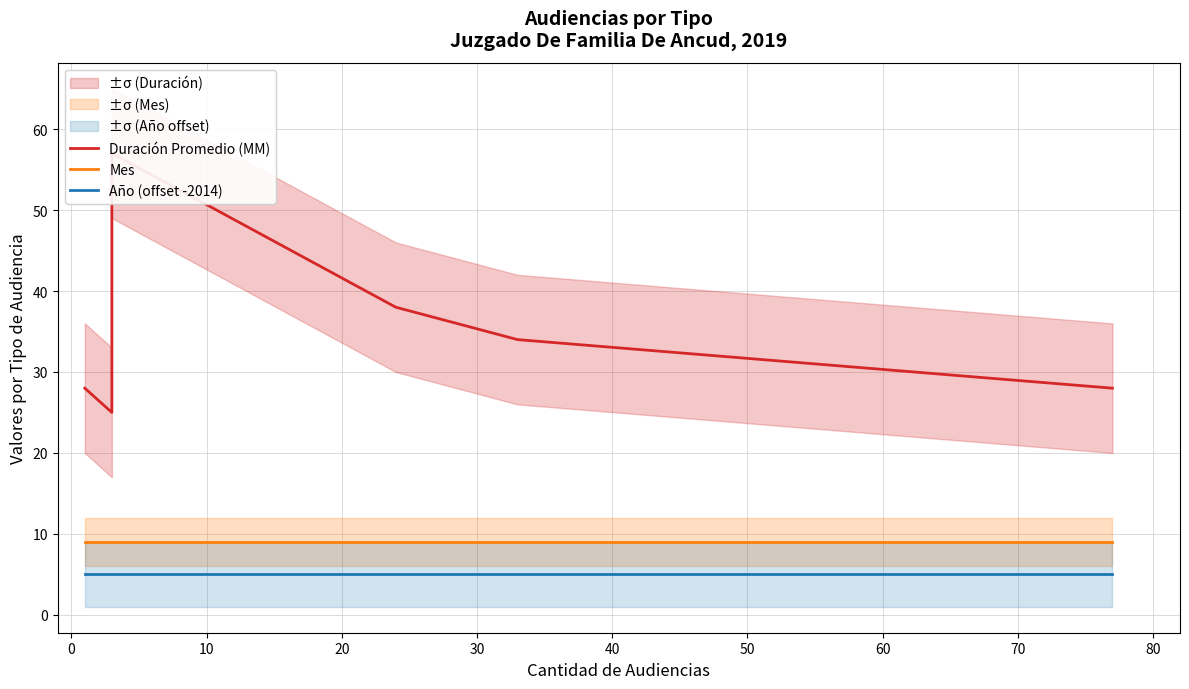

True or false: Duración Promedio (MM) and Año (offset -2014) cross at least once.

False